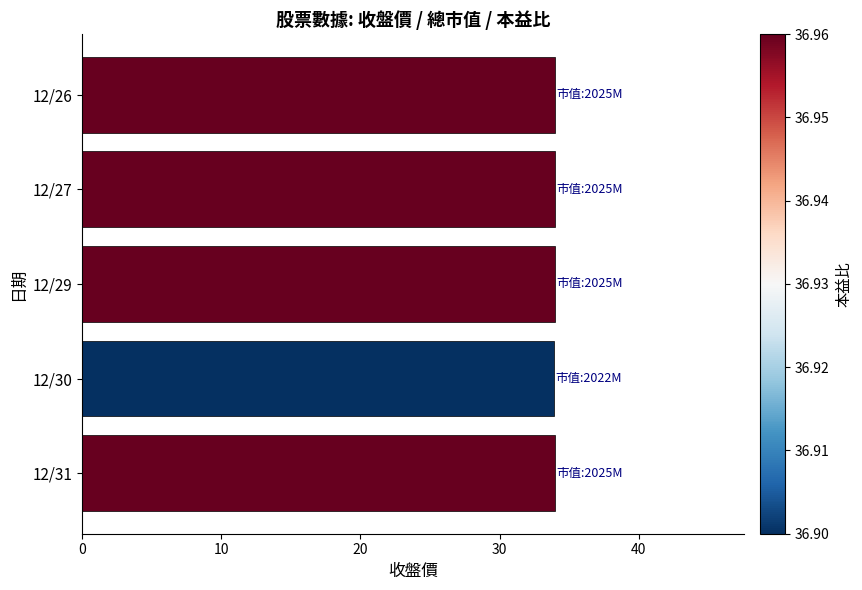

Approximately how many times larger is the value at 12/31 compared to 12/27?

1.0